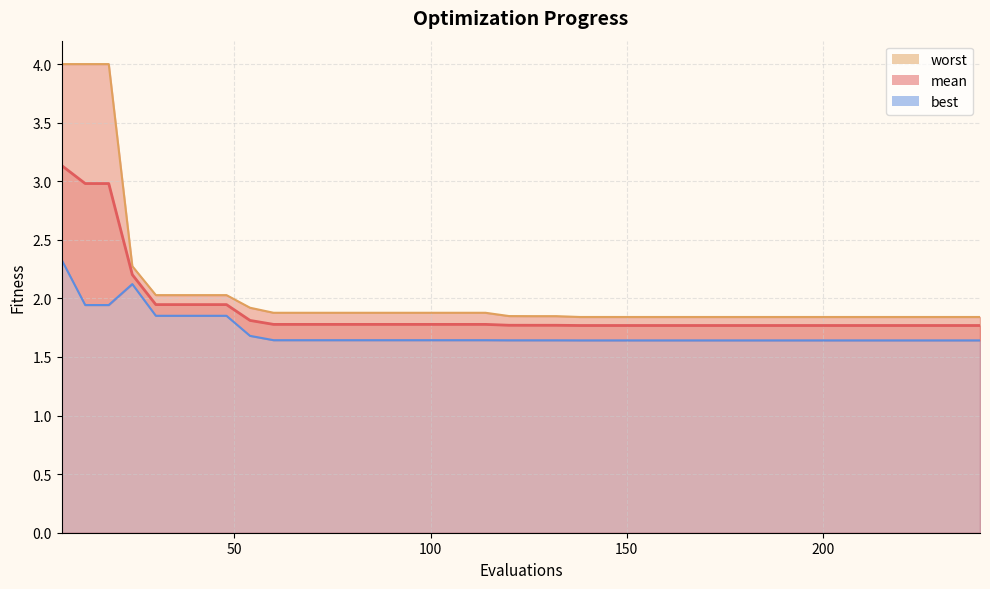

The value of worst at 180 is 1.8. True or false?

True